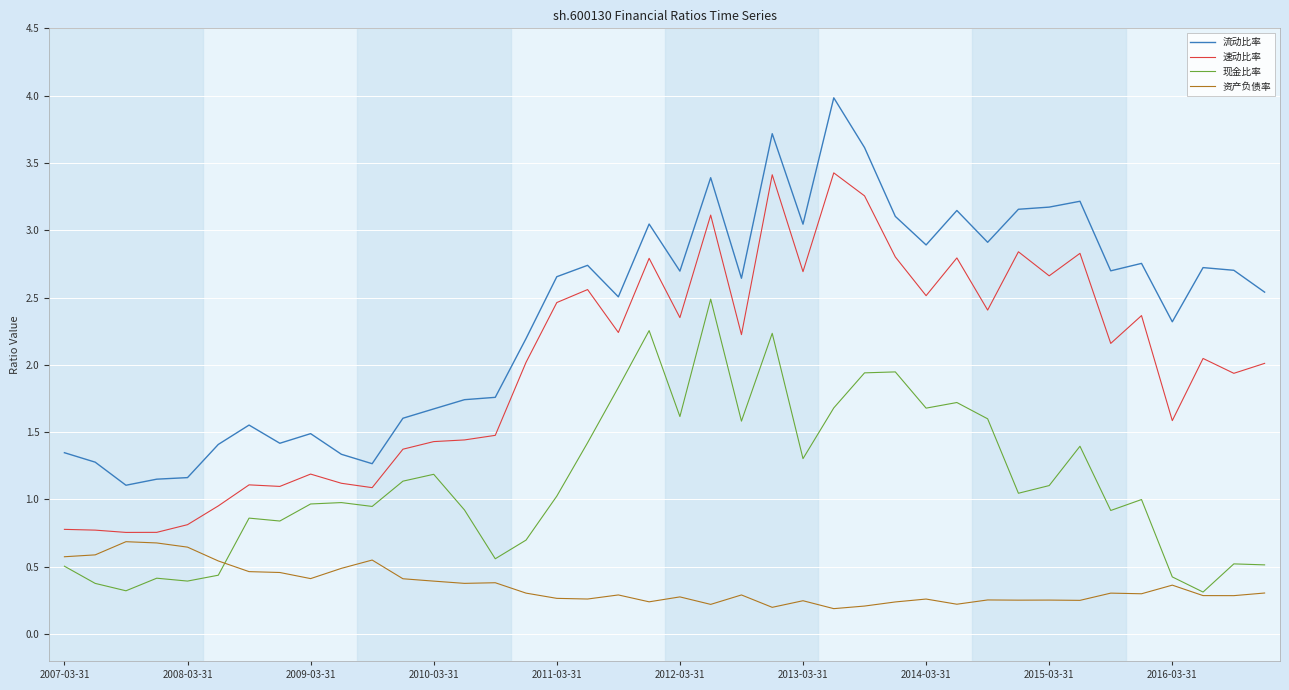

True or false: 现金比率 and 流动比率 cross at least once.

False